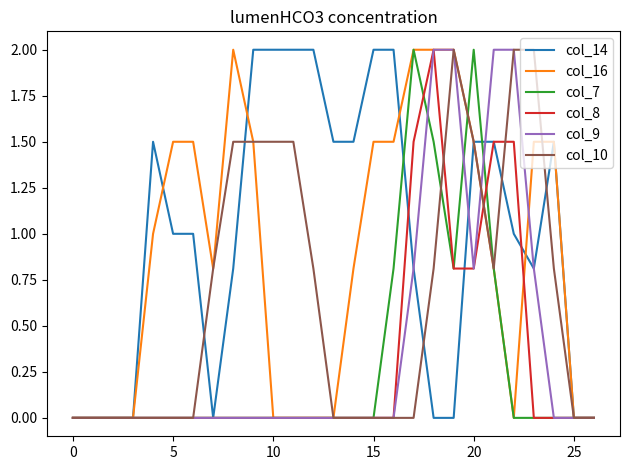

How many lines are shown in the chart?

6